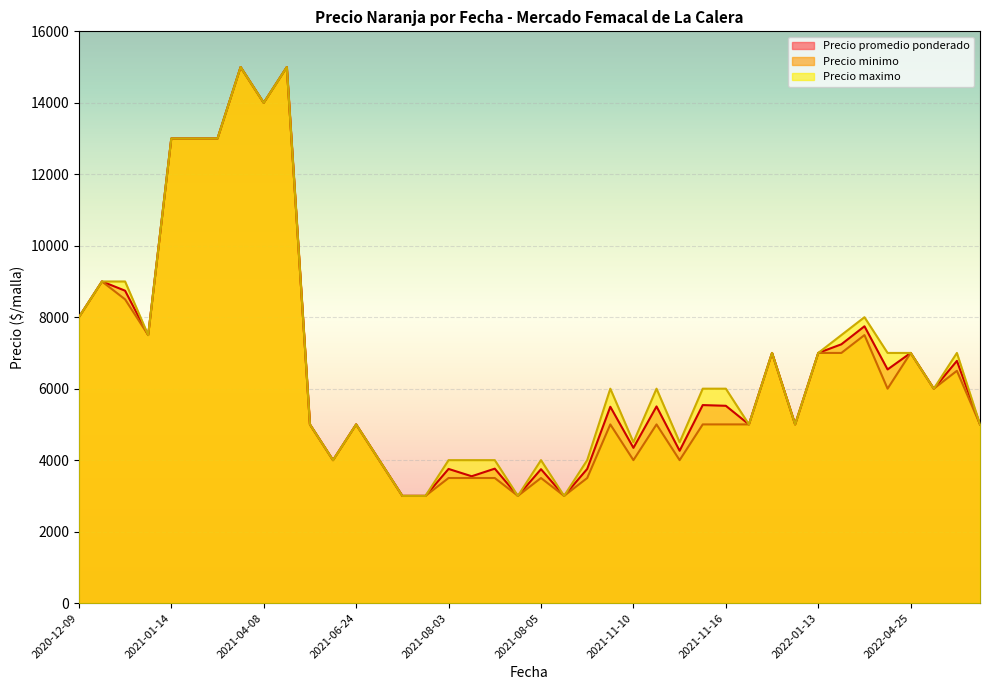

What is the difference between the highest and lowest values at 2021-11-16?

1000